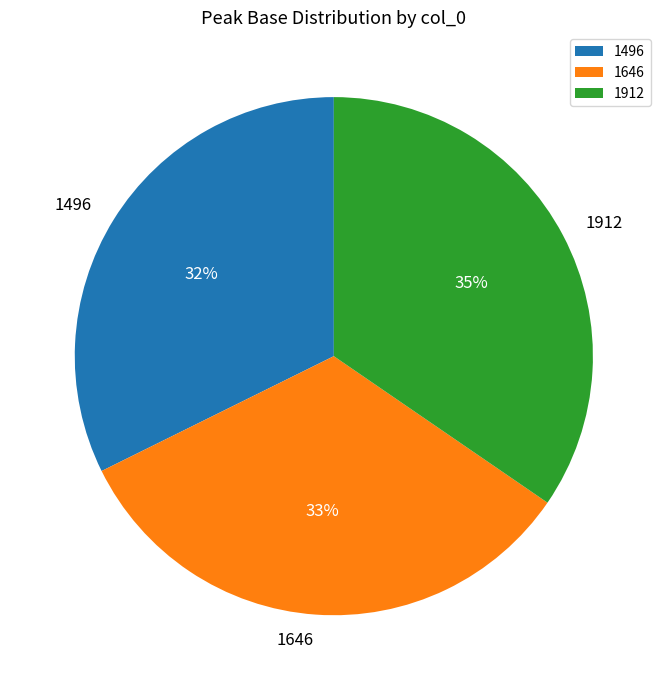

The 1912 slice represents 43% of the pie. True or false?

False